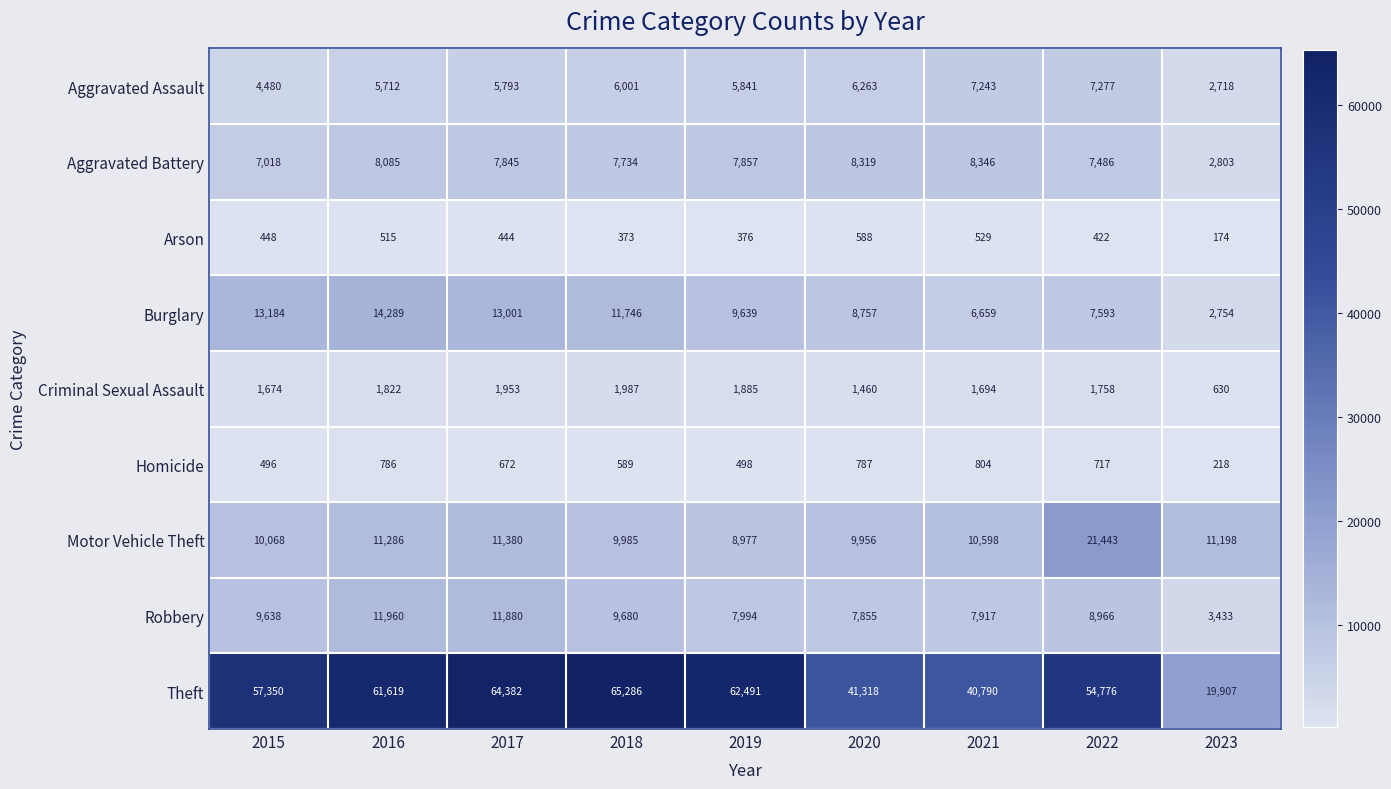

Which category has the highest value across all series?

2018